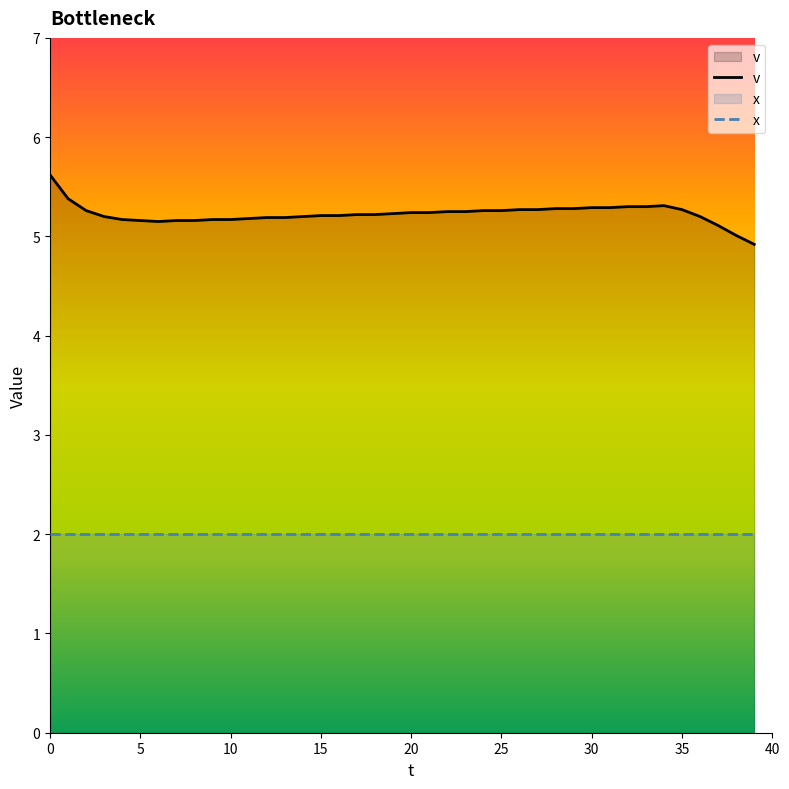

Which series has the largest range (max minus min)?

v